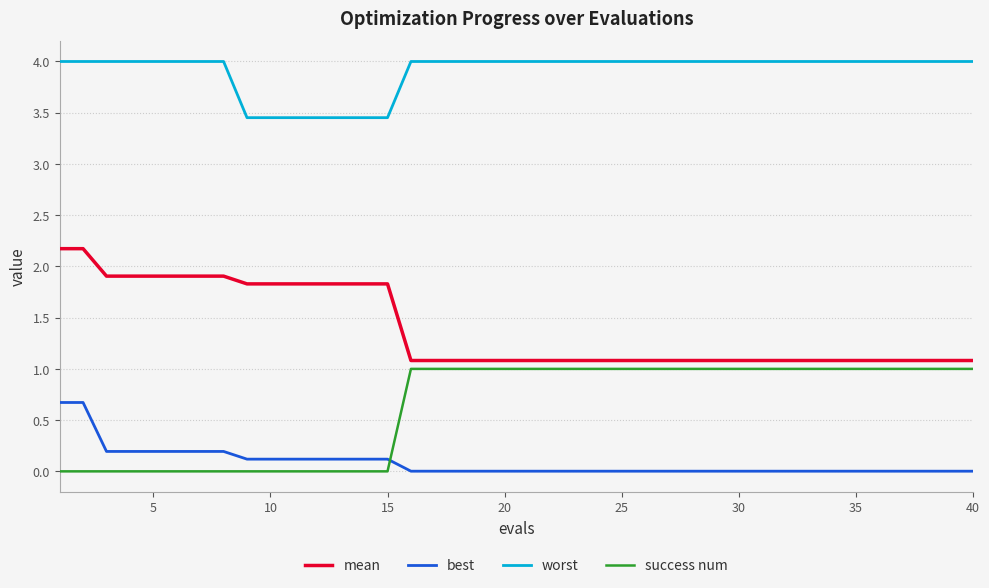

At how many categories does at least one series exceed 1?

40